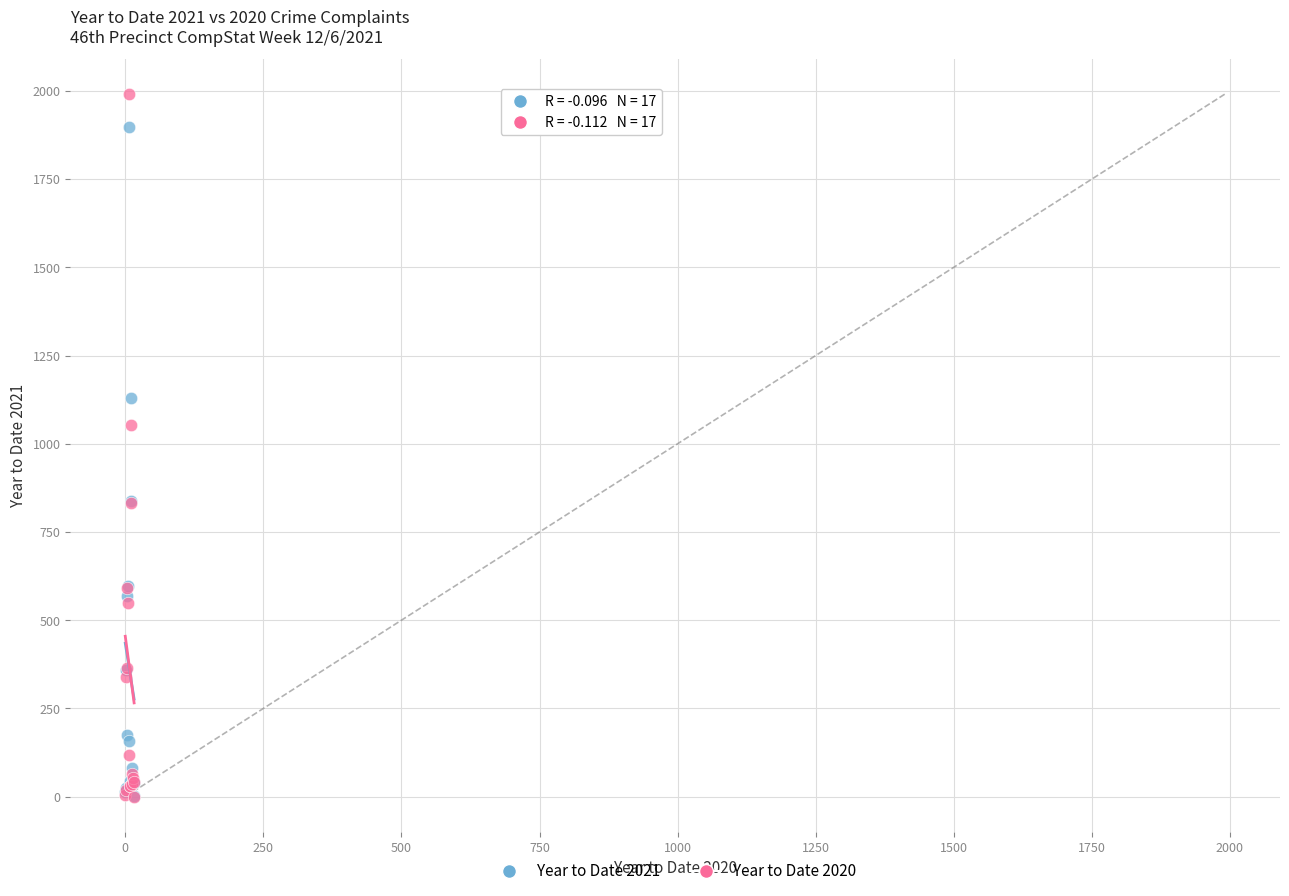

Across all series, what Y value is closest to 995?

1052